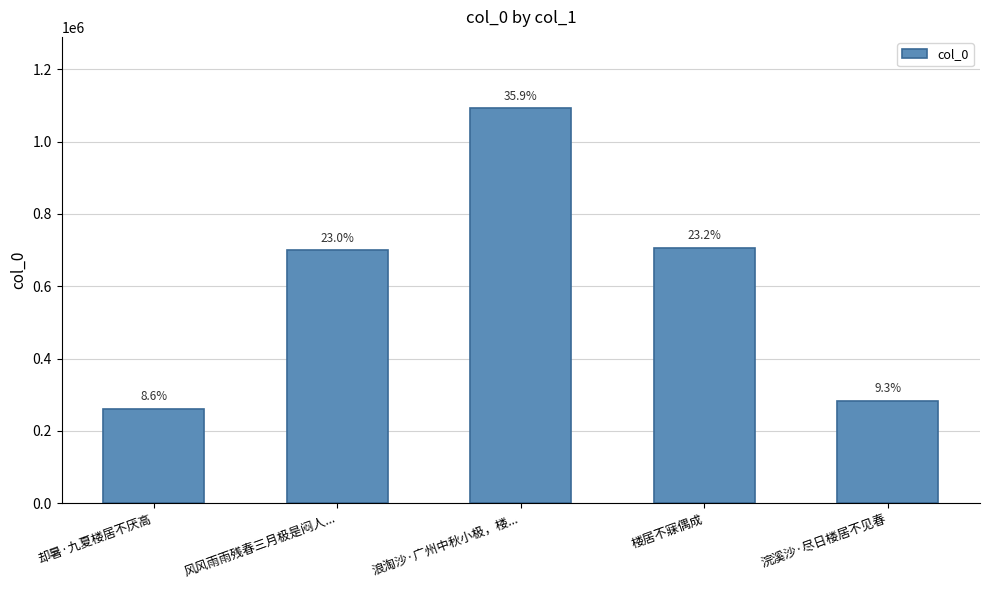

How many bars are there in total?

5